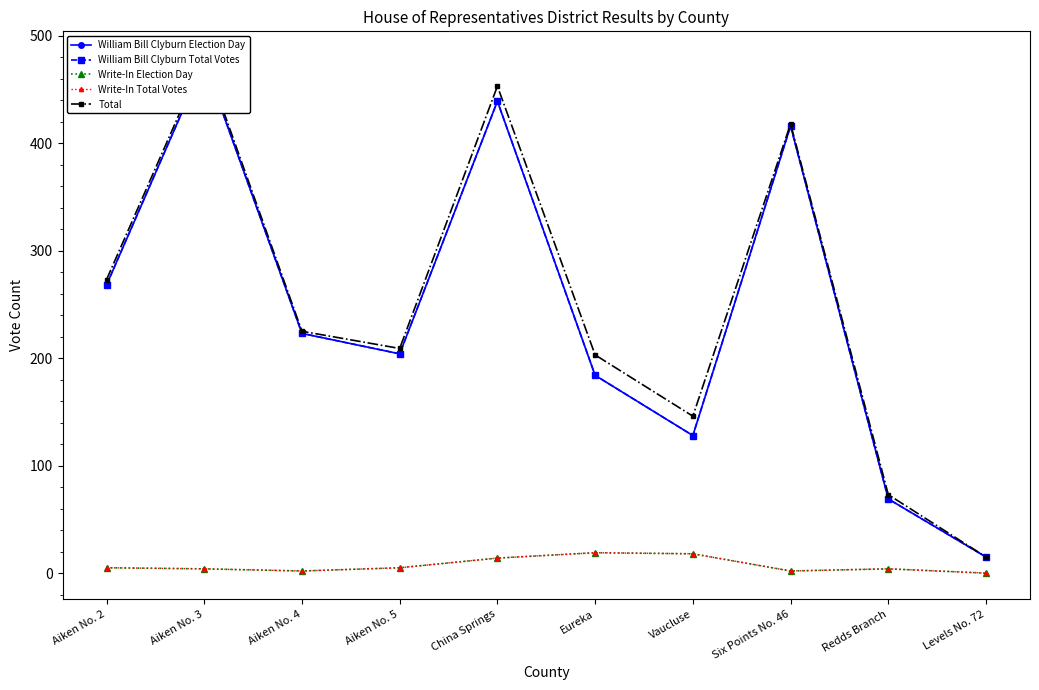

The Write-In Total Votes series shows 5 at Aiken No. 5. True or false?

True